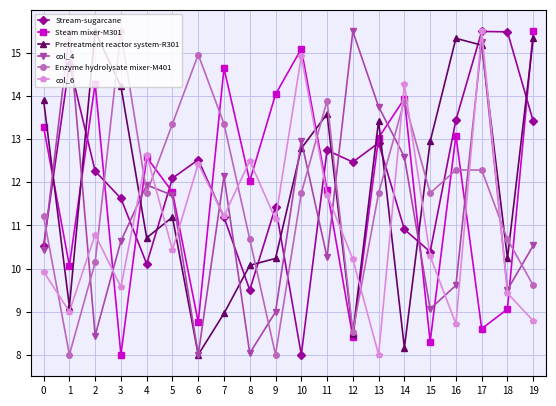

Is it true that col_6 equals 14.3 at 14?

True